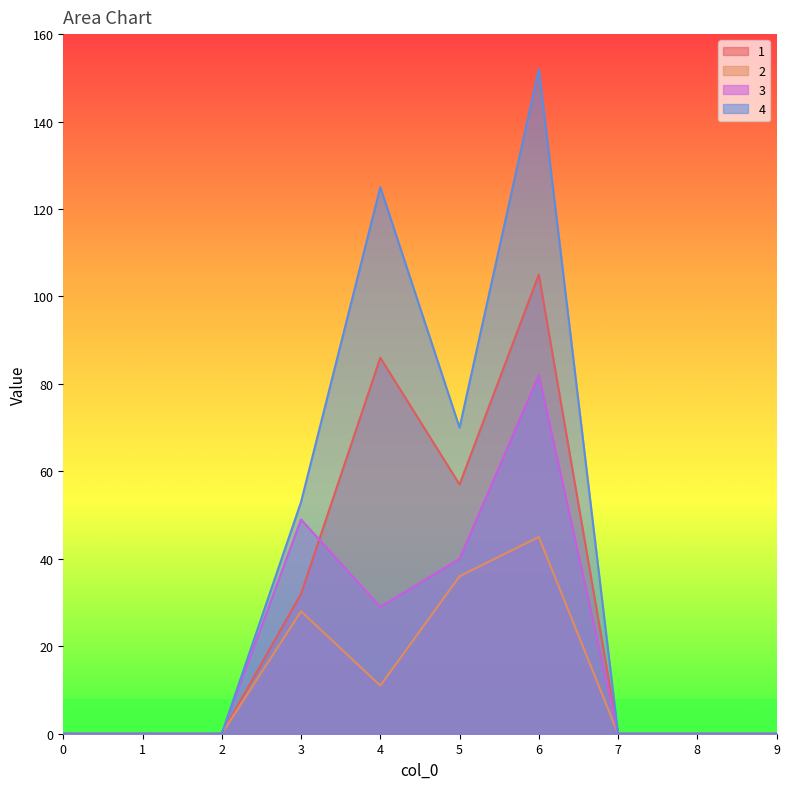

True or false: 1 and 4 intersect in this chart.

False